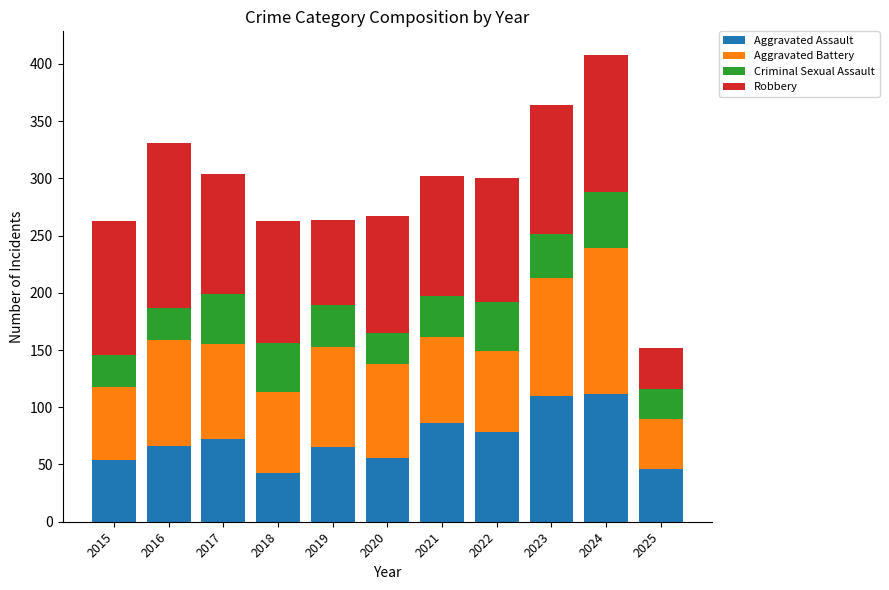

What value does the Aggravated Assault series have at 2018?

43